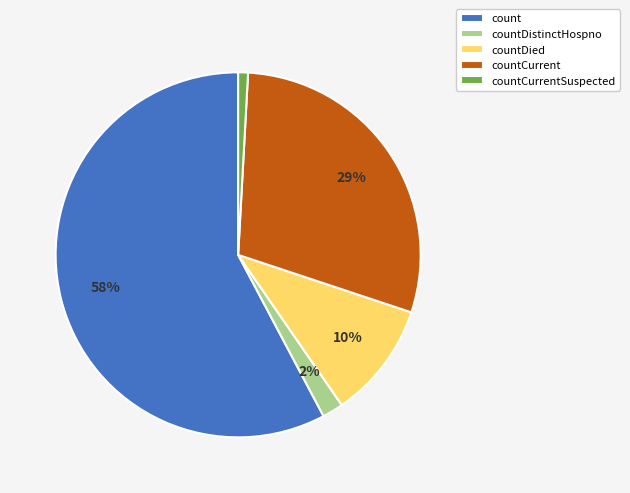

Is the sum of countDistinctHospno and countDied greater than half?

No